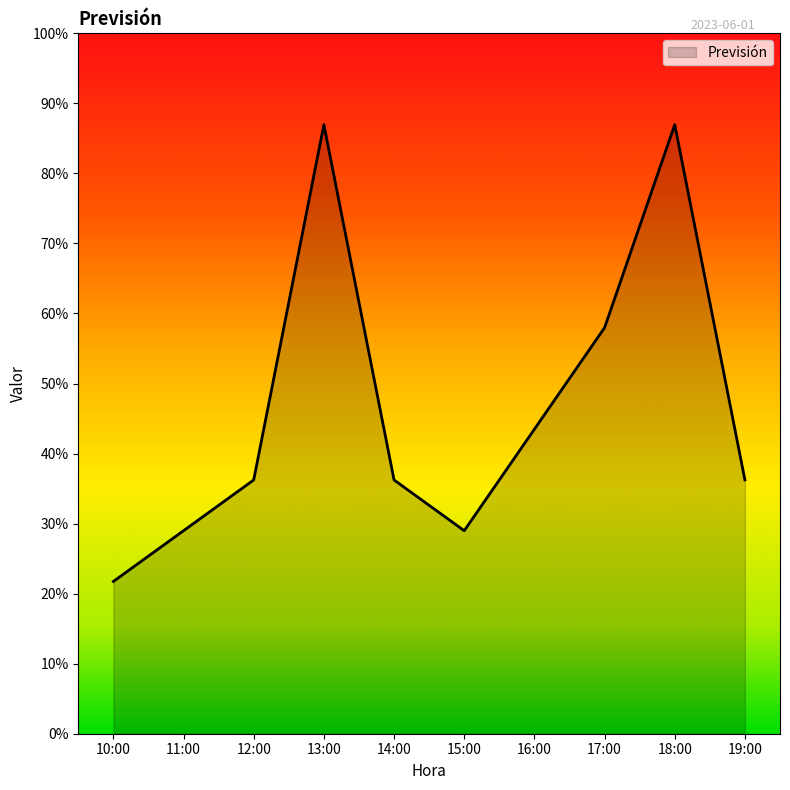

Does the chart have visible grid lines?

No